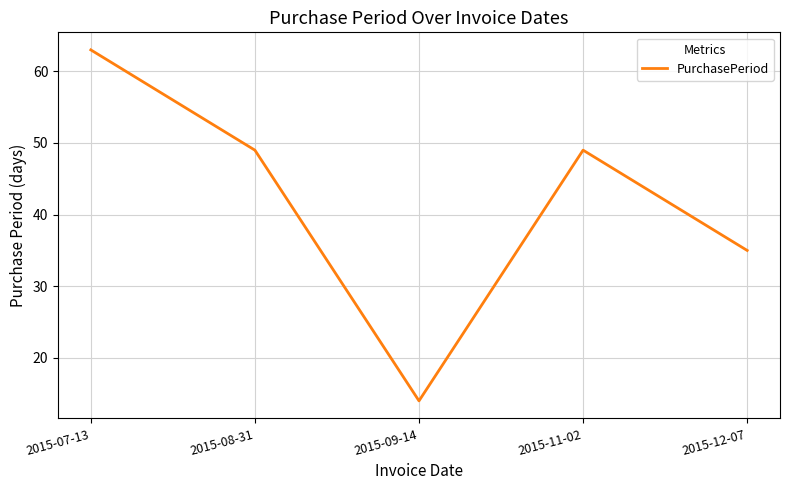

How many values are between 35 and 49?

3